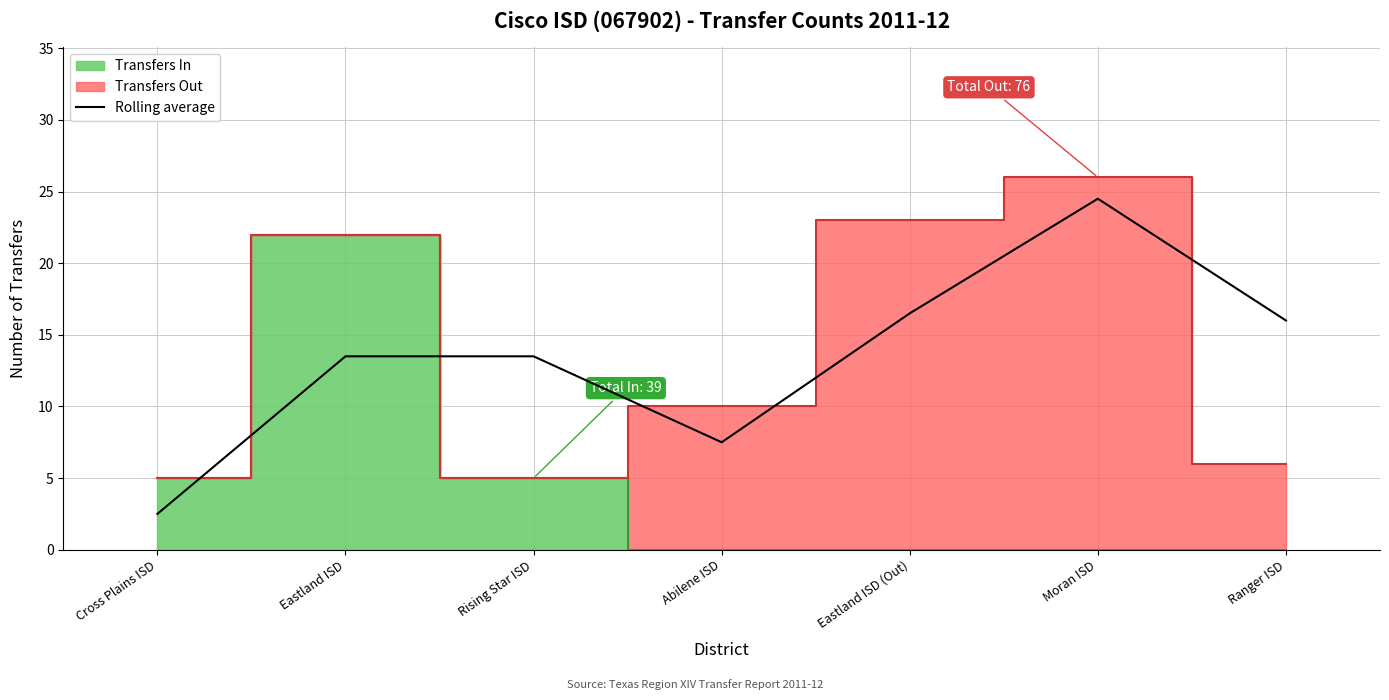

At which category does the data reach its first local valley?

Abilene ISD